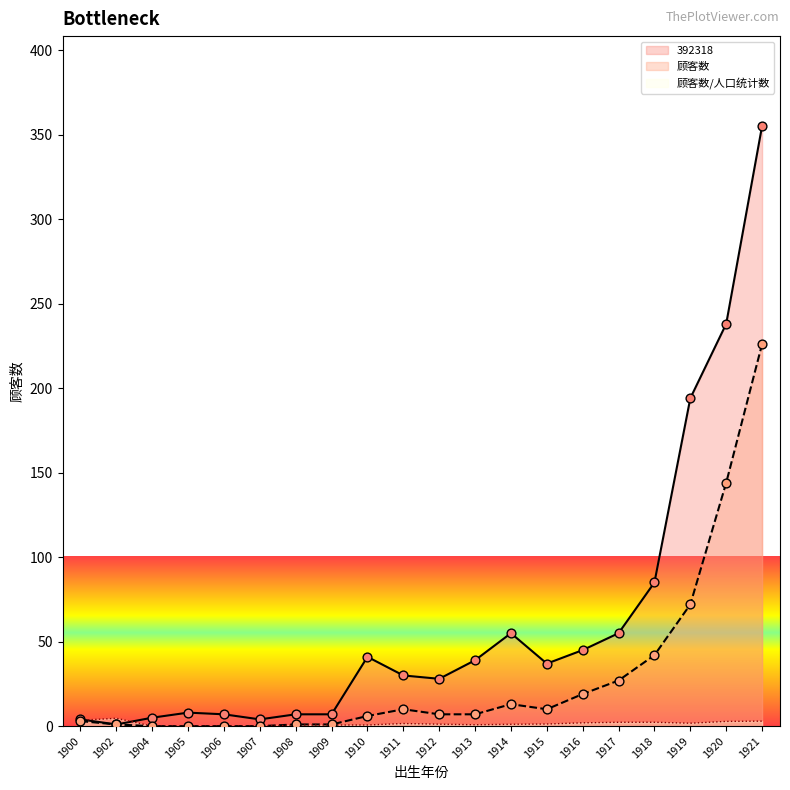

Is the value of 392318 at 1914 greater than the value of 顾客数 at 1904?

Yes